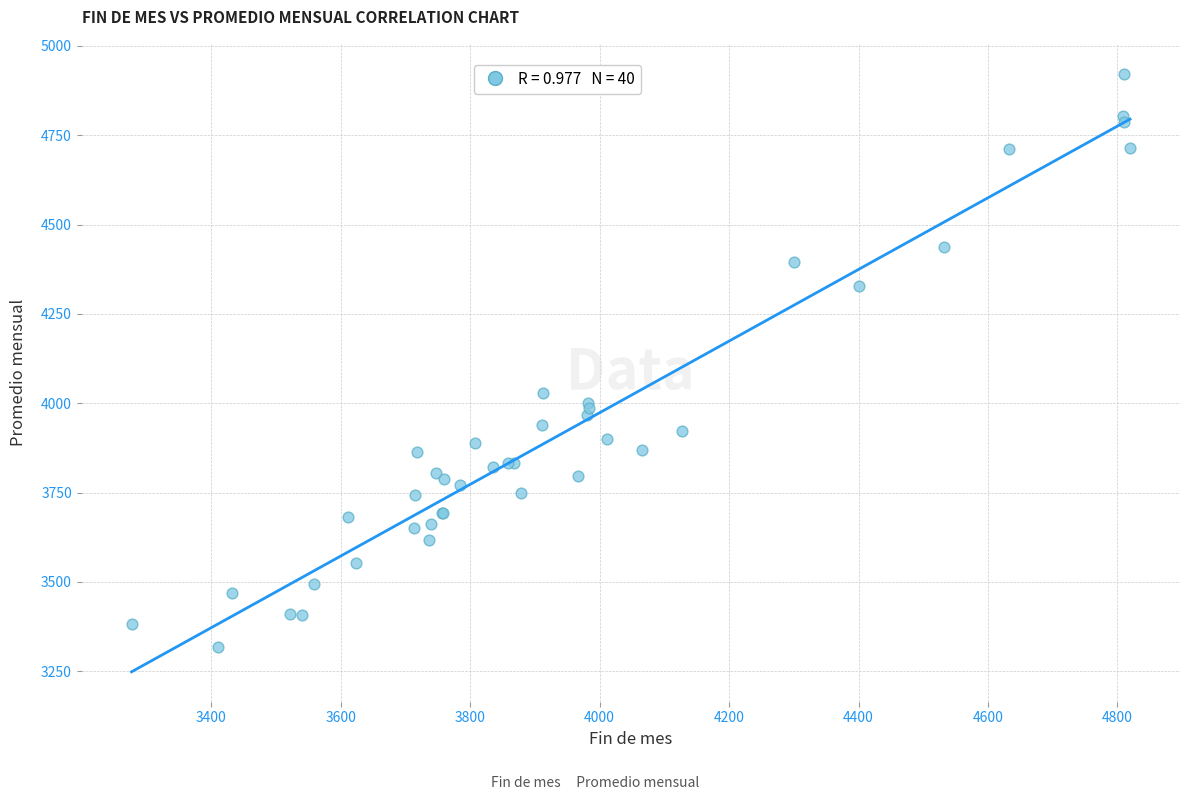

What Y value in the scatter plot is closest to 4119?

4027.6